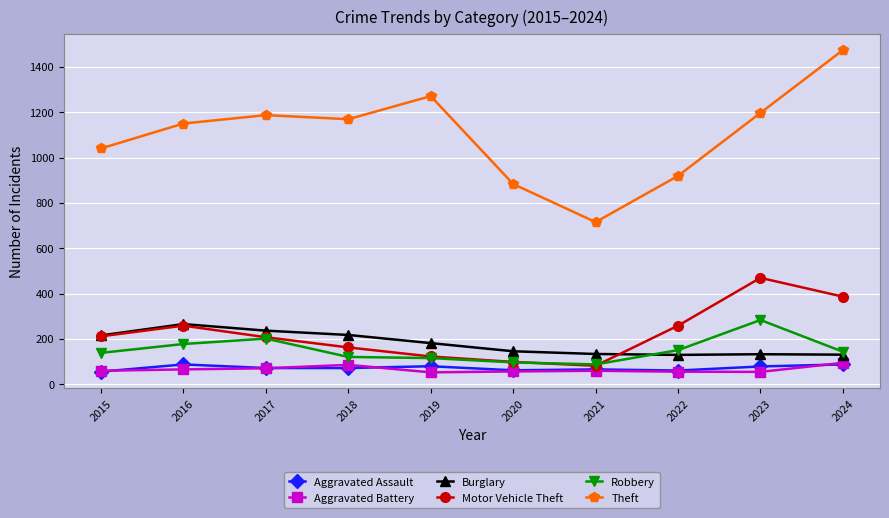

What is the minimum value shown in the chart?

53